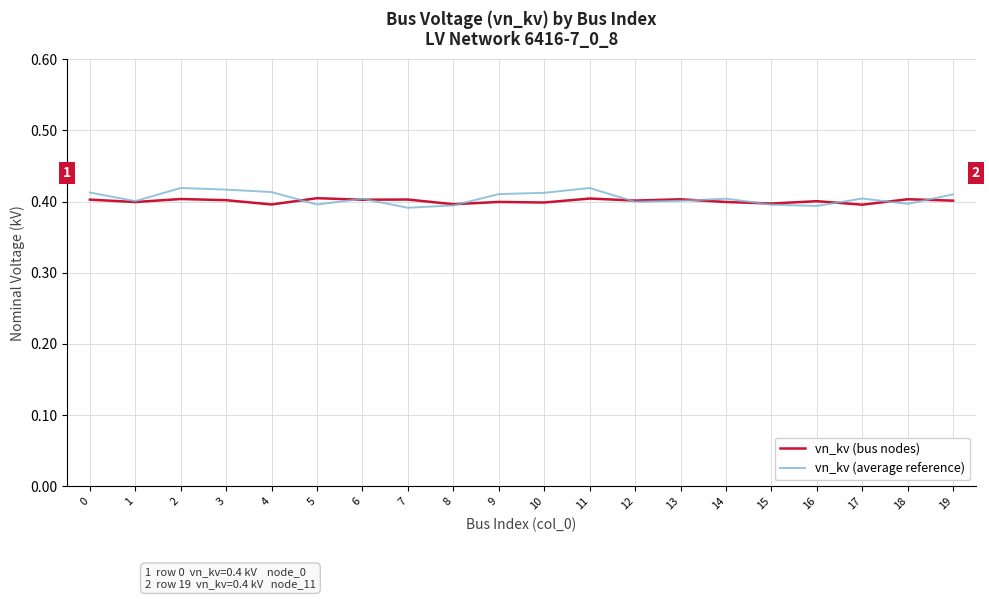

Is the value of vn_kv (bus nodes) at 16 greater than the value of vn_kv (average reference) at 0?

No